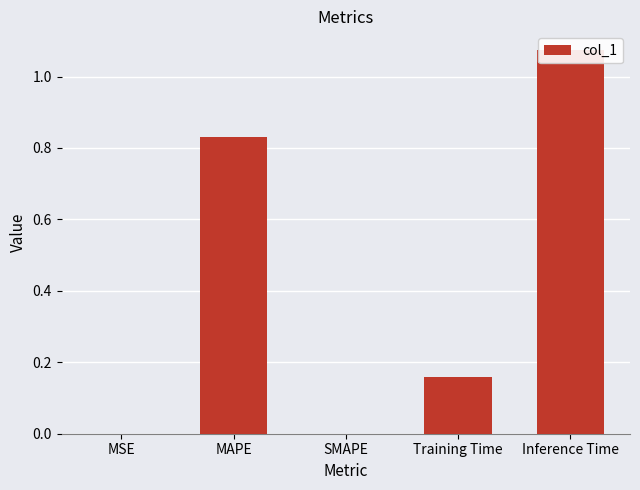

The chart shows a value of 1.3 at MAPE. True or false?

False